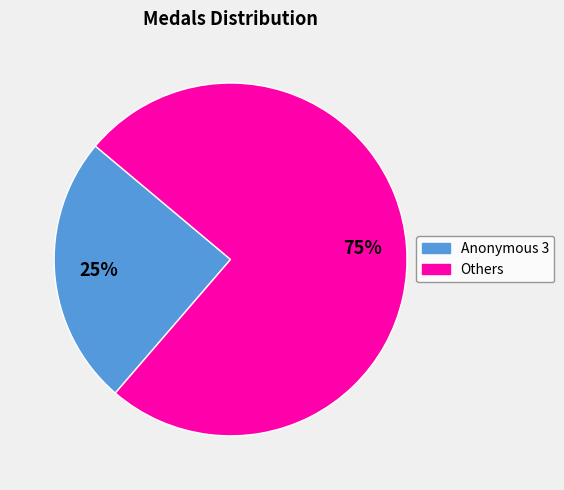

Is there a majority slice in this chart?

Yes